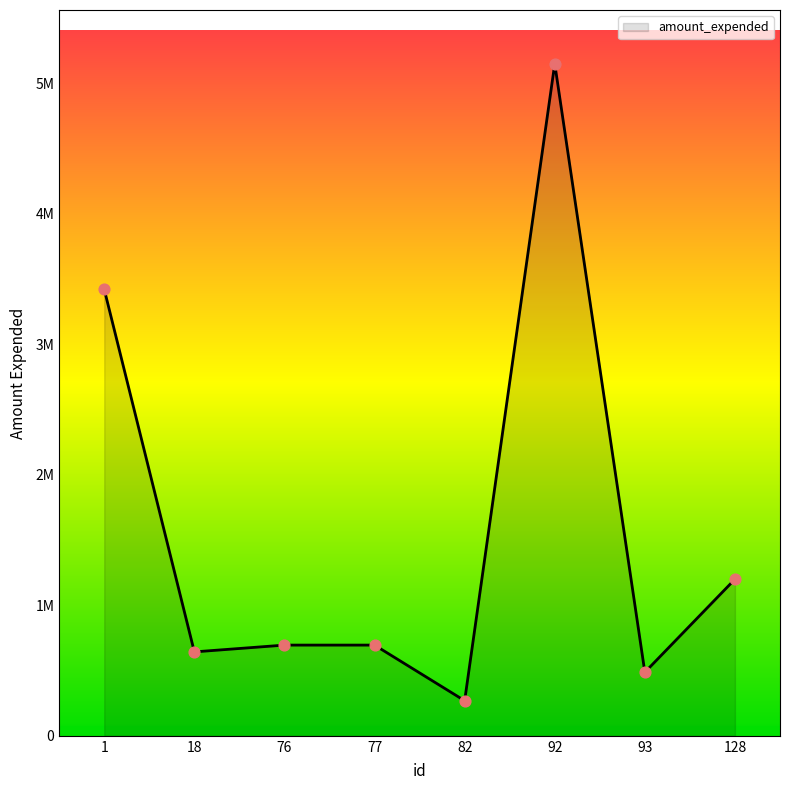

Approximately how many times larger is the value at 1 compared to 128?

2.9